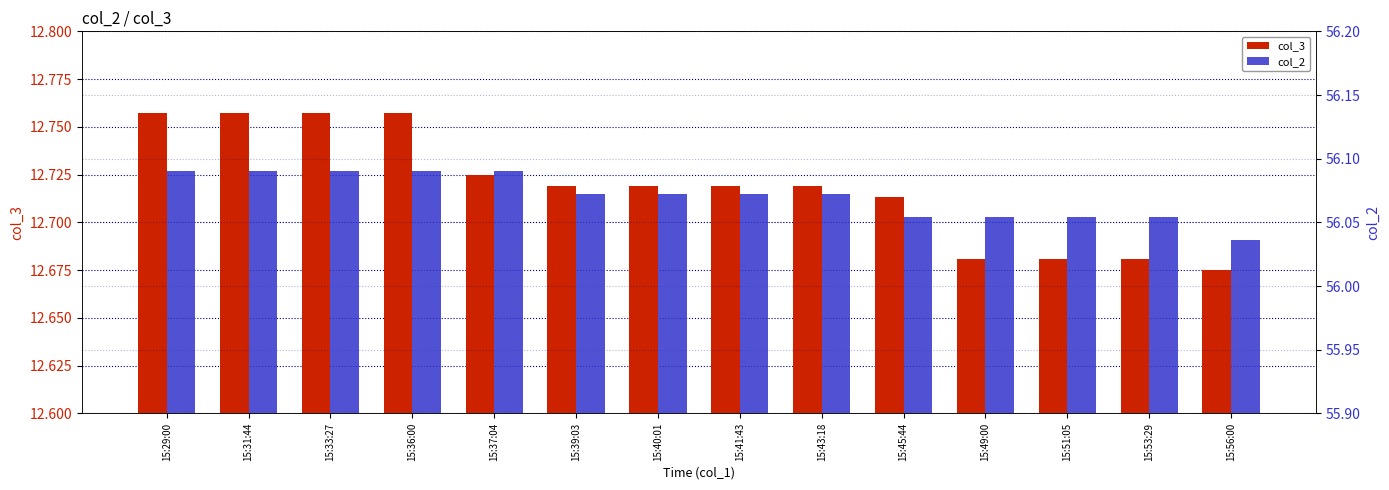

Which label corresponds to the smallest value in the chart?

15:56:00